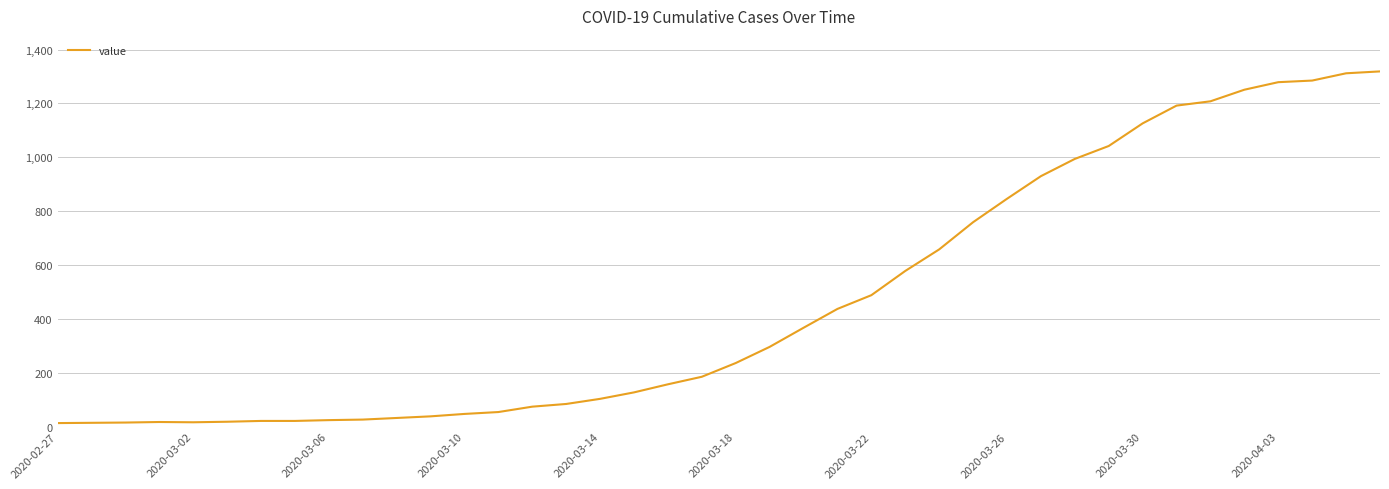

What is the greatest value displayed?

1319